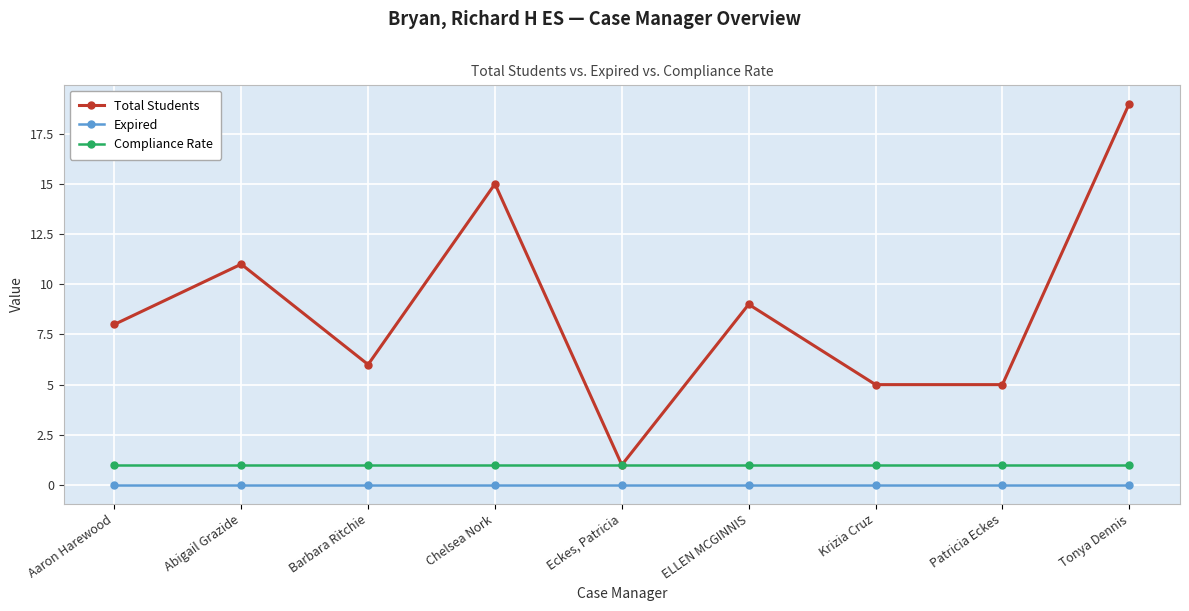

At which category does Total Students reach its first local valley?

Barbara Ritchie